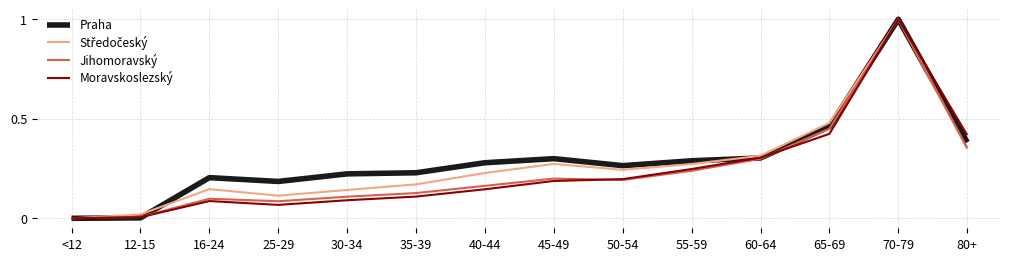

Between 12-15 and 55-59, which series saw the biggest shift?

Praha